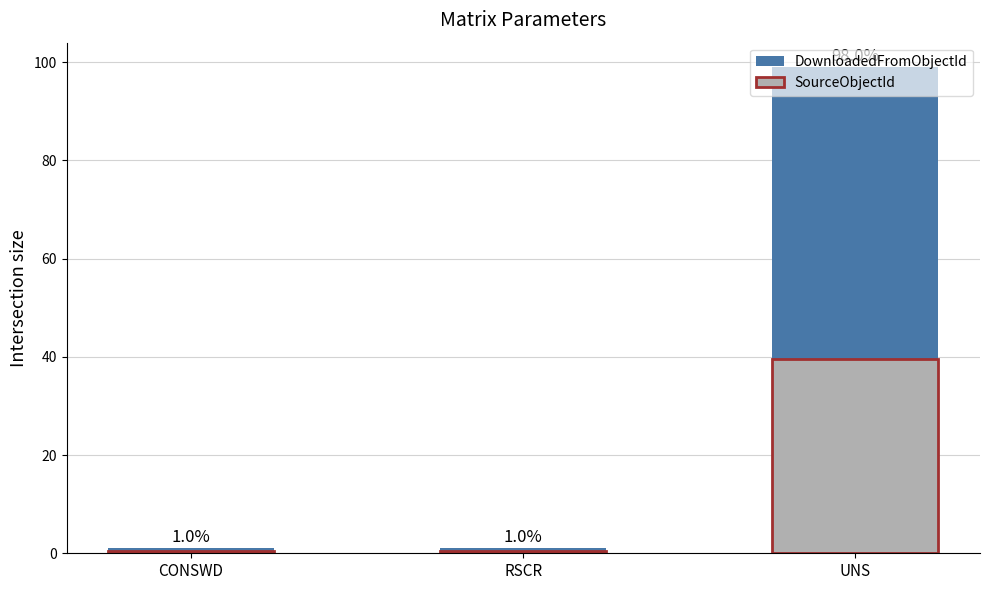

What is the difference between the maximum and minimum values in the SourceObjectId series?

39.2